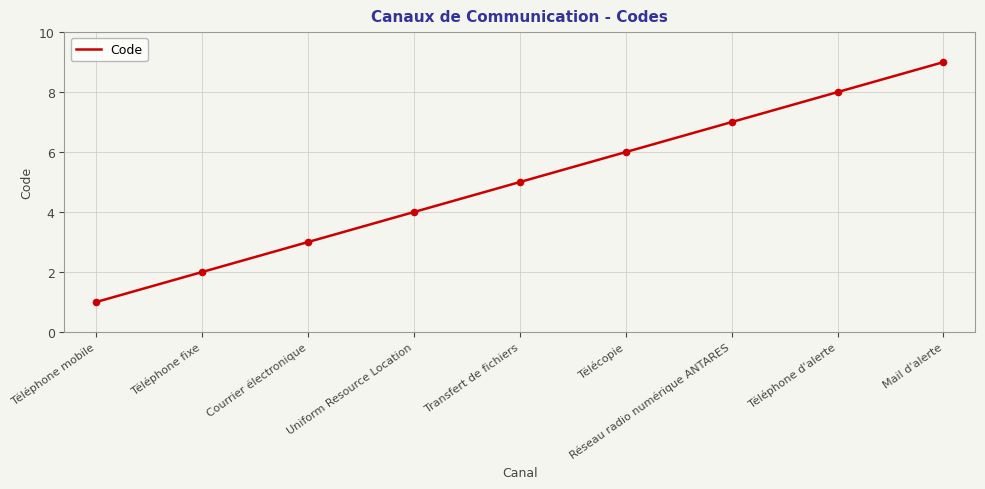

What is the change in value from Réseau radio numérique ANTARES to Mail d'alerte?

+2